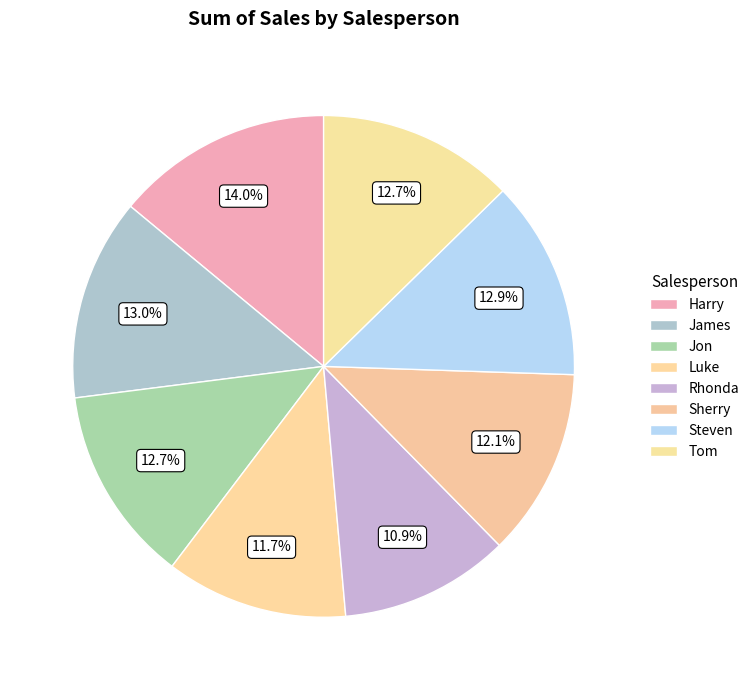

To the nearest percent, what is the difference between the largest and smallest slice percentages?

3%